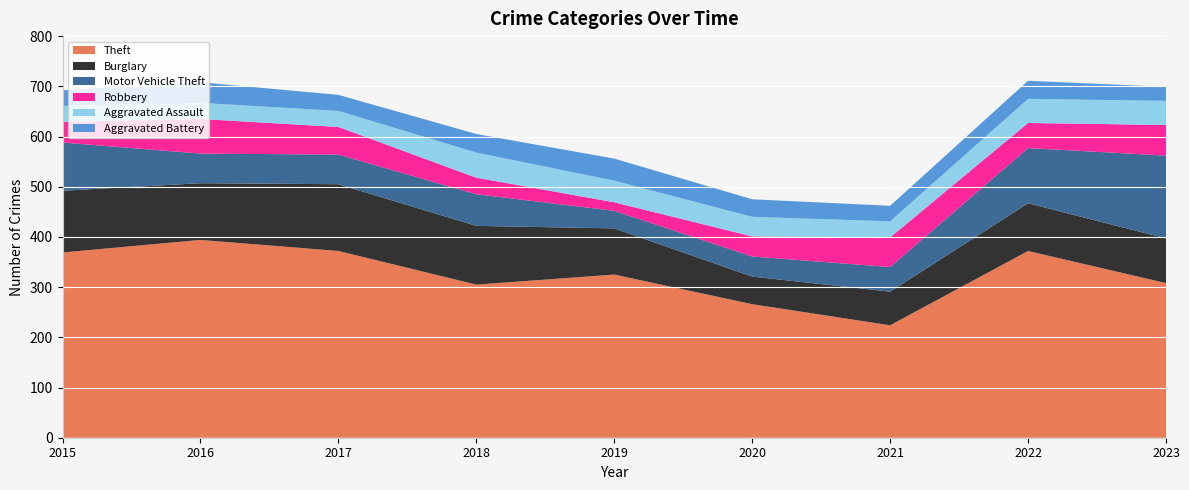

Reading left to right, extract all data points from this chart.

Theft: 369	394	372	305	325	266	224	372	308
Burglary: 123	113	133	117	92	55	67	95	89
Motor Vehicle Theft: 96	59	59	63	35	40	49	110	165
Robbery: 41	69	55	33	17	40	59	50	61
Aggravated Assault: 32	32	32	50	43	39	32	48	48
Aggravated Battery: 31	41	32	37	44	35	31	36	28